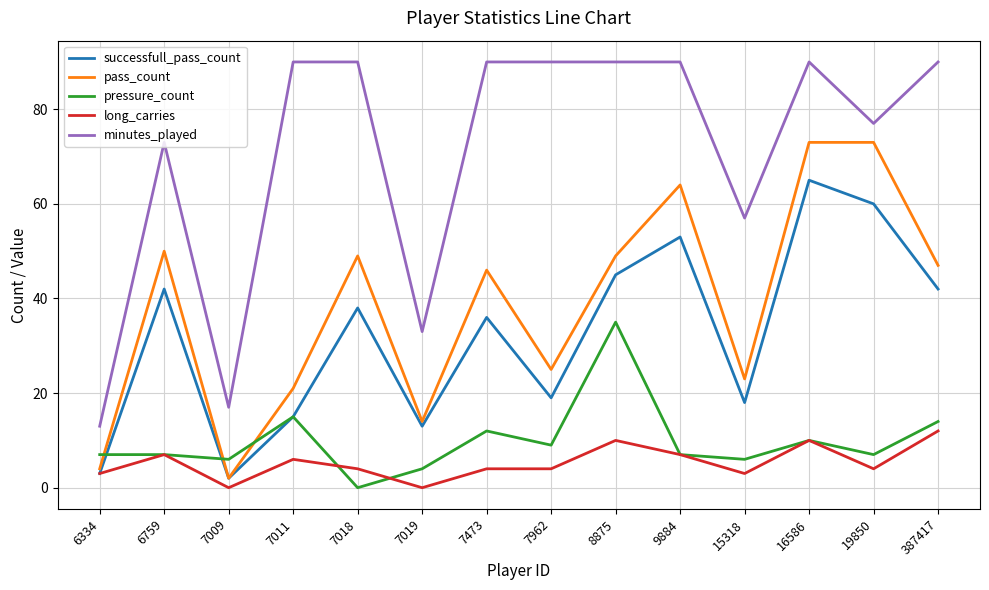

What is the maximum value shown in the chart?

90